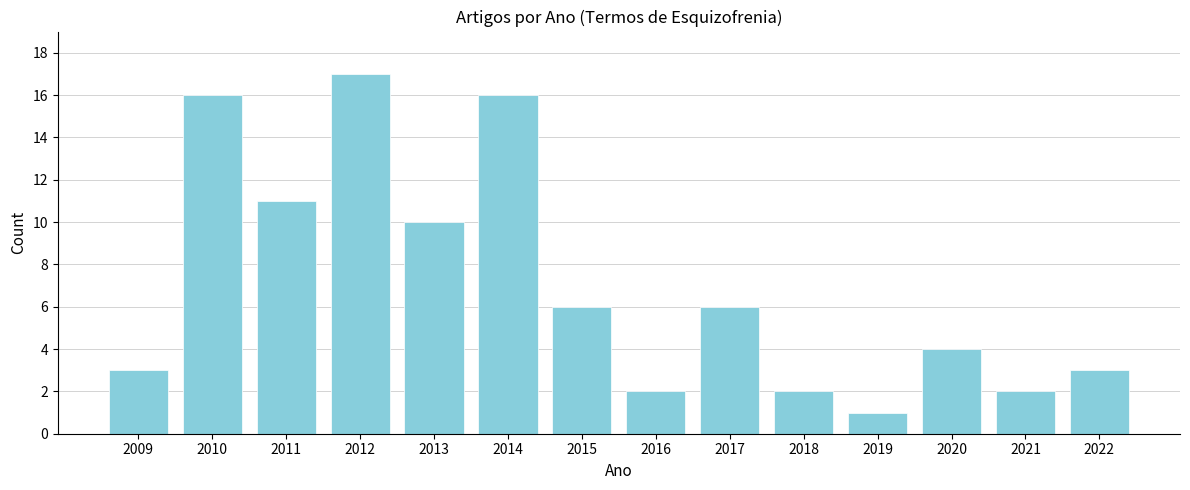

Reading right to left, extract all data points from this chart.

3	2	4	1	2	6	2	6	16	10	17	11	16	3